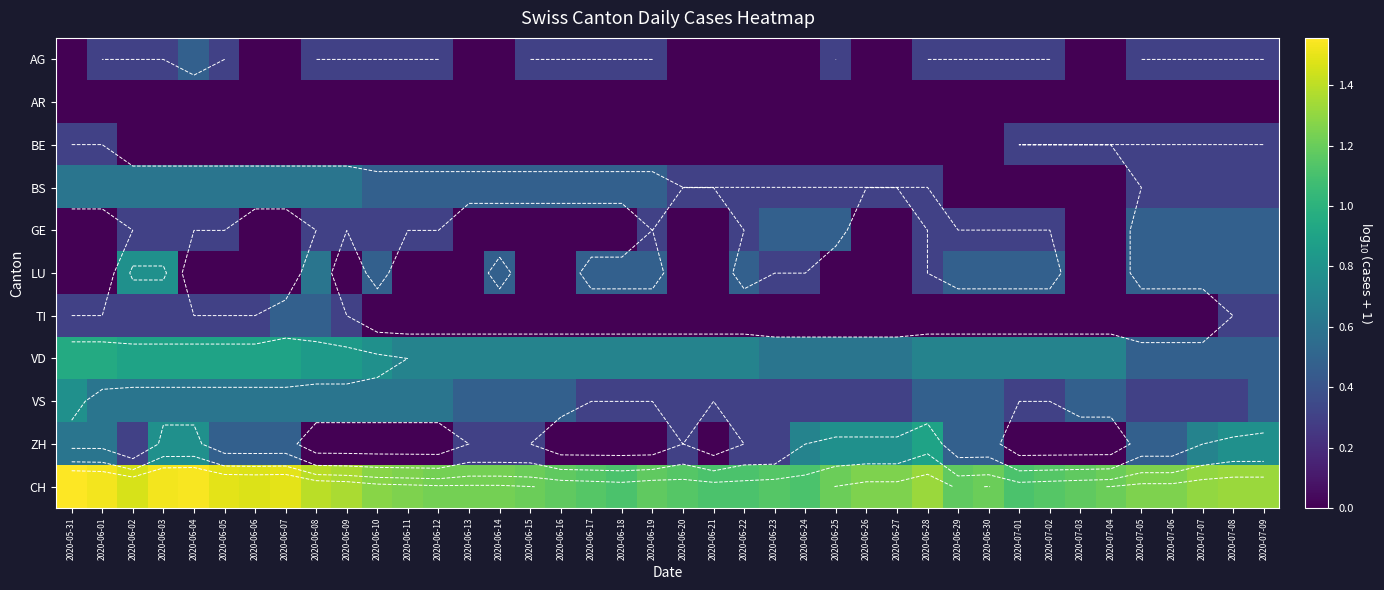

Rank the categories by CH value from lowest to highest.

2020-06-18, 2020-06-21, 2020-06-22, 2020-06-24, 2020-07-01, 2020-06-17, 2020-06-20, 2020-06-23, 2020-07-02, 2020-06-16, 2020-06-19, 2020-06-29, 2020-07-03, 2020-06-15, 2020-06-25, 2020-06-30, 2020-07-04, 2020-06-12, 2020-06-13, 2020-06-14, 2020-06-11, 2020-06-26, 2020-06-27, 2020-07-05, 2020-07-06, 2020-06-10, 2020-07-07, 2020-06-28, 2020-07-08, 2020-07-09, 2020-06-09, 2020-06-08, 2020-06-02, 2020-06-06, 2020-06-05, 2020-06-07, 2020-06-01, 2020-06-03, 2020-06-04, 2020-05-31